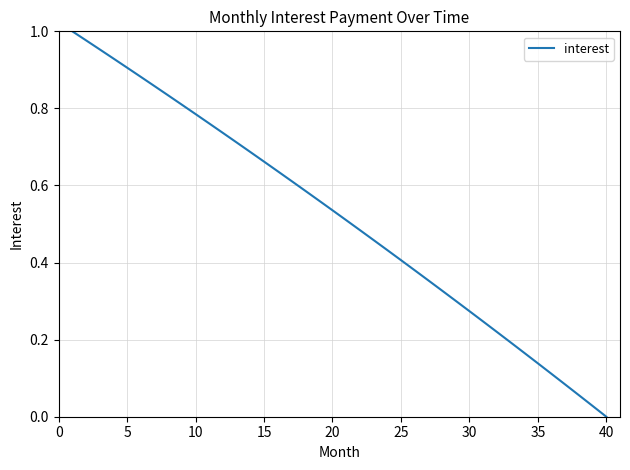

Which label corresponds to the smallest value in the chart?

40